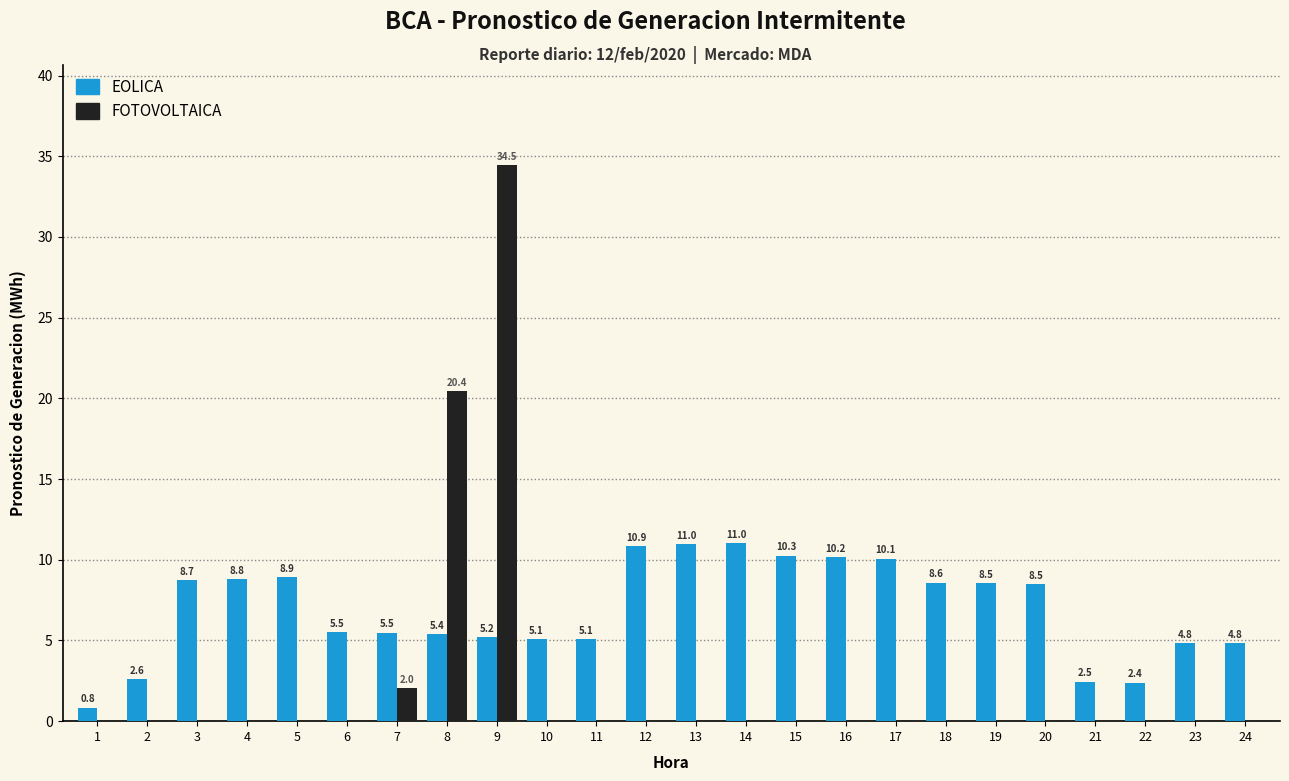

Between 15 and 20, which series saw the biggest shift?

EOLICA